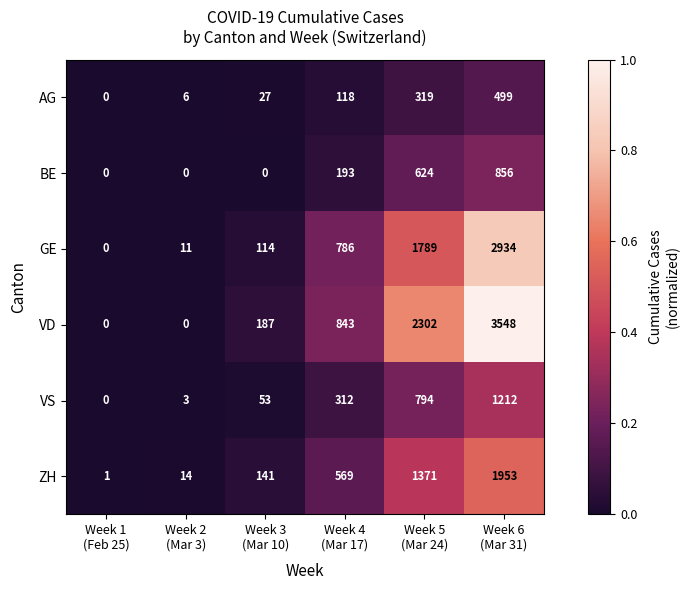

What is the sum of all VS values?

2374